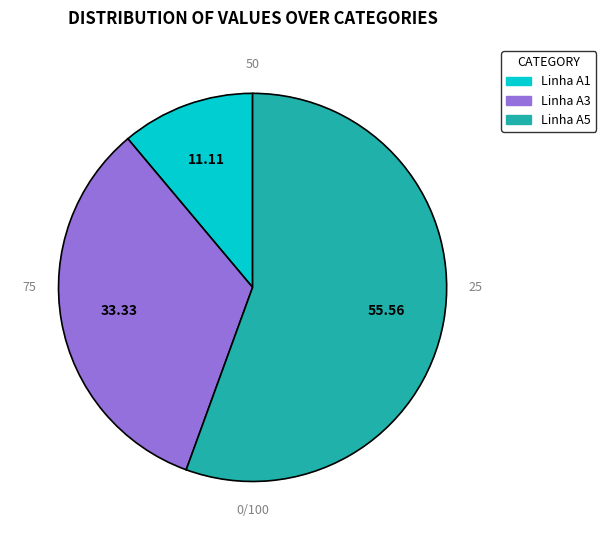

Is there a majority slice in this chart?

Yes